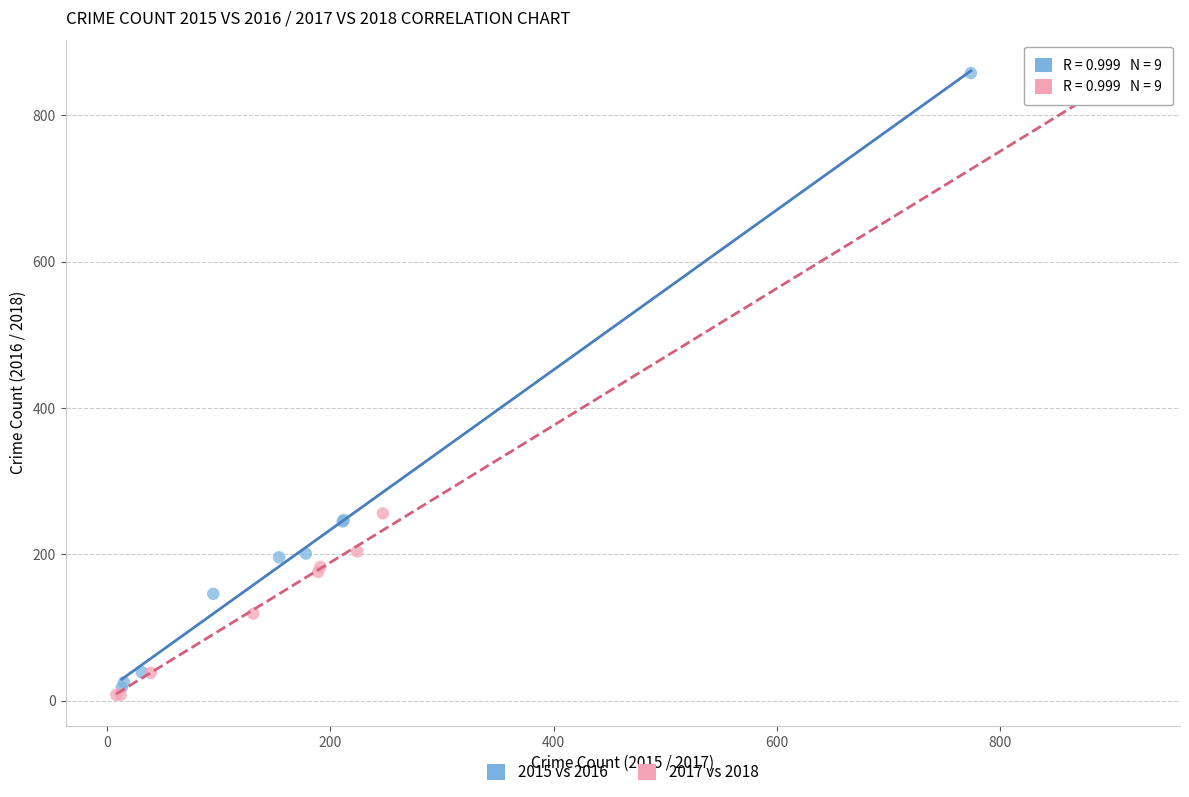

Which series contains the lowest Y value?

2017 vs 2018